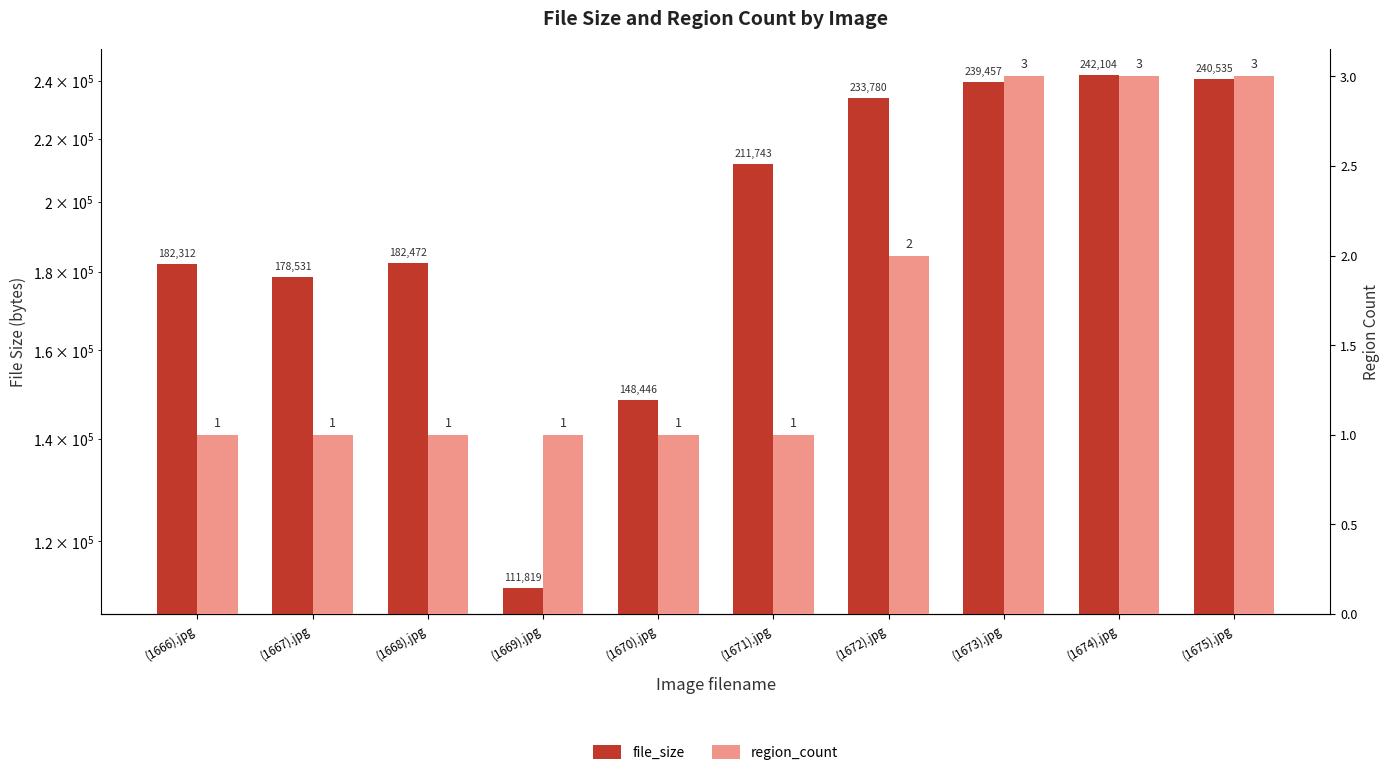

What is the average value of the region_count series?

2